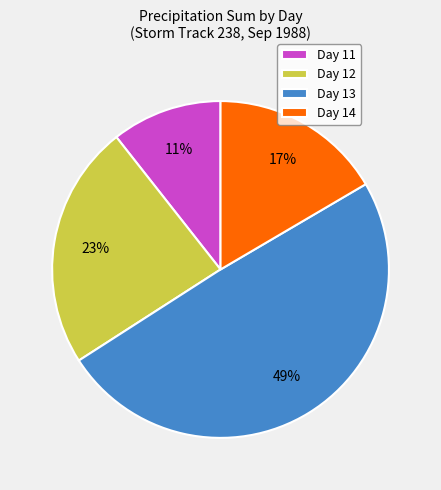

Is there any slice that represents more than half of the pie?

No